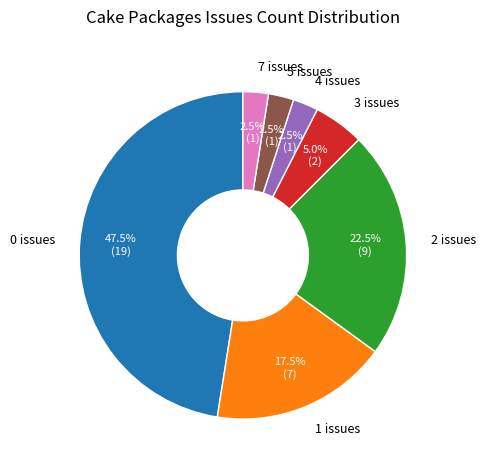

Which has a higher value, 5 issues or 0 issues?

0 issues